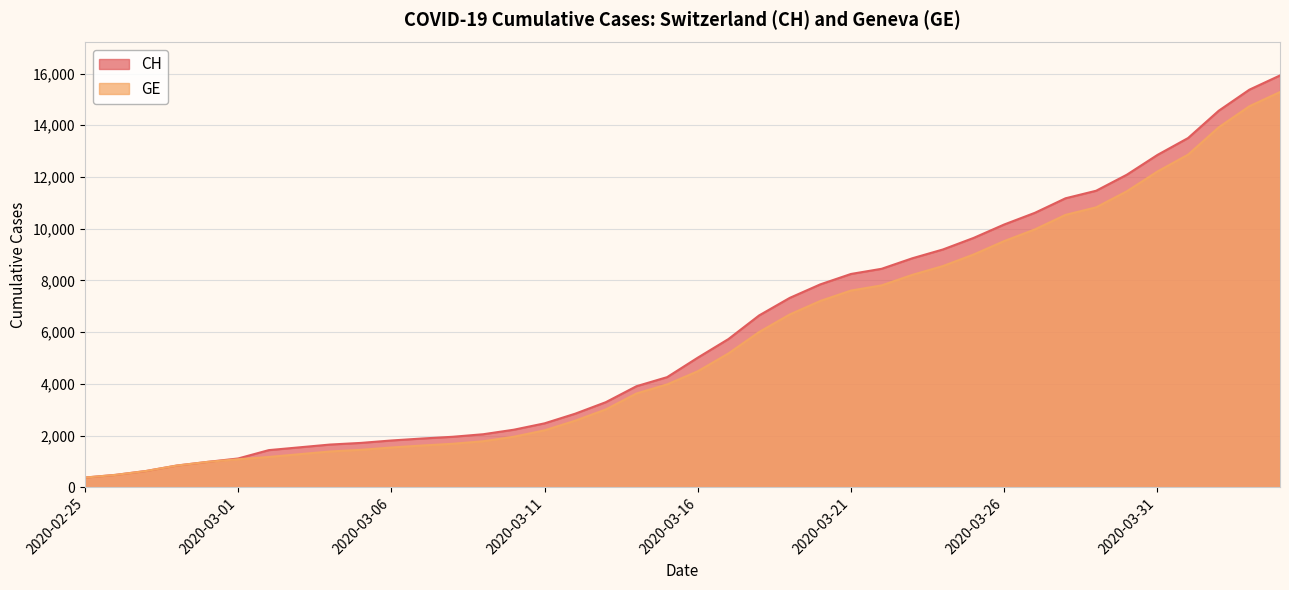

List the series in order of their overall mean, highest first.

CH, GE